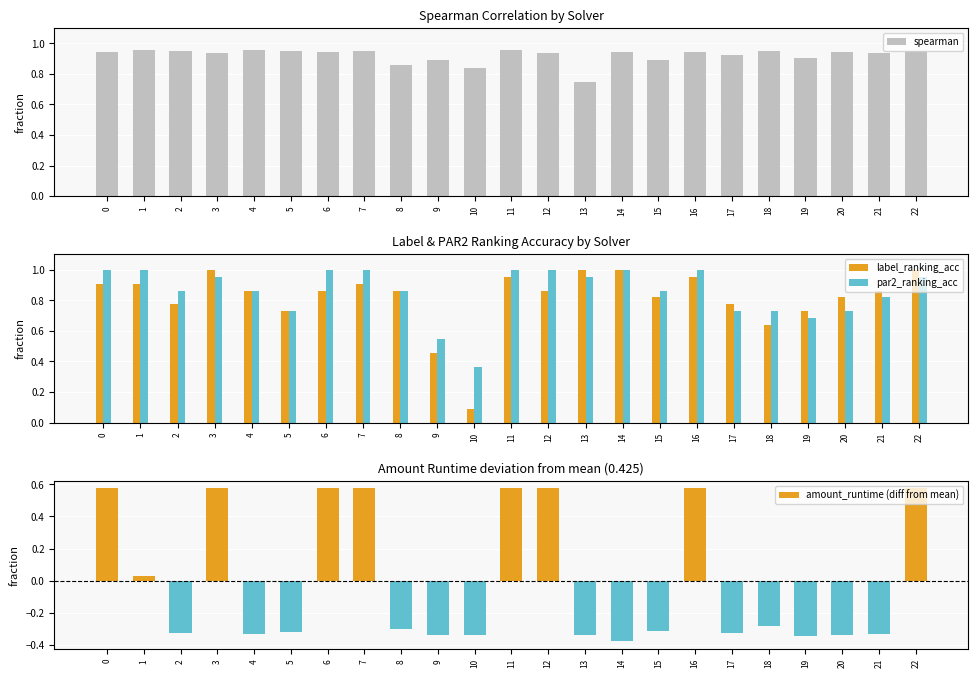

What is the sum of the label_ranking_acc values at 5 and 7?

1.6